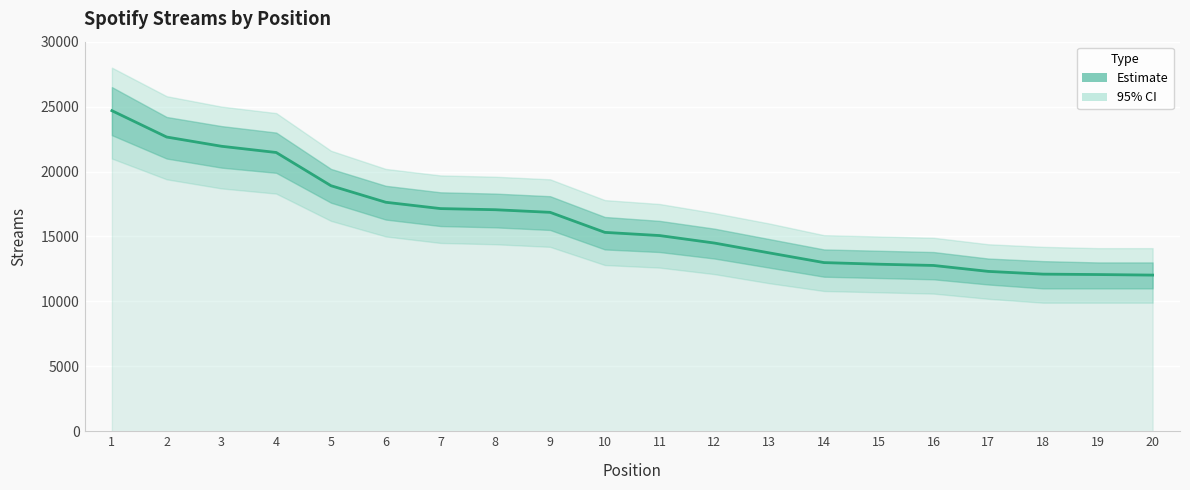

Which label corresponds to the largest value in the chart?

1